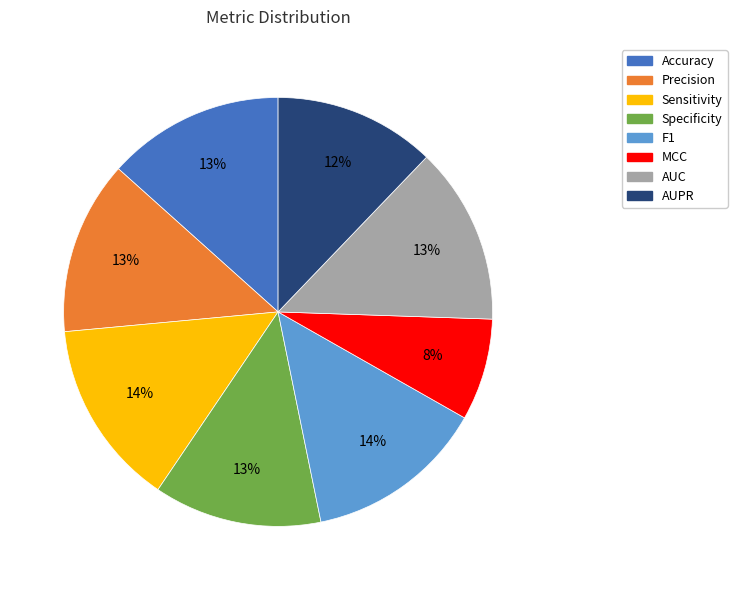

Is F1 the majority of the pie?

No